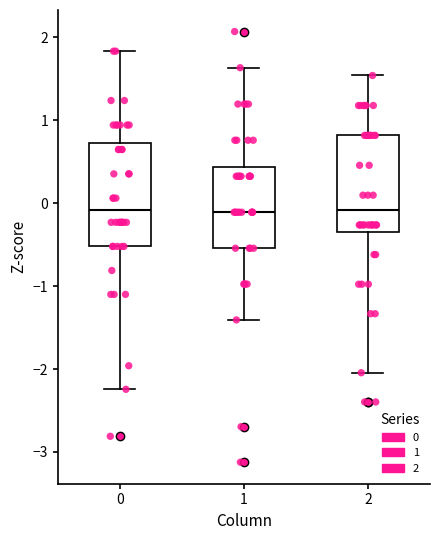

Where is the lower edge of the box at x = 2 on the y-axis? The values are not printed on the chart, so give them approximately, as read against the axis.

-0.4